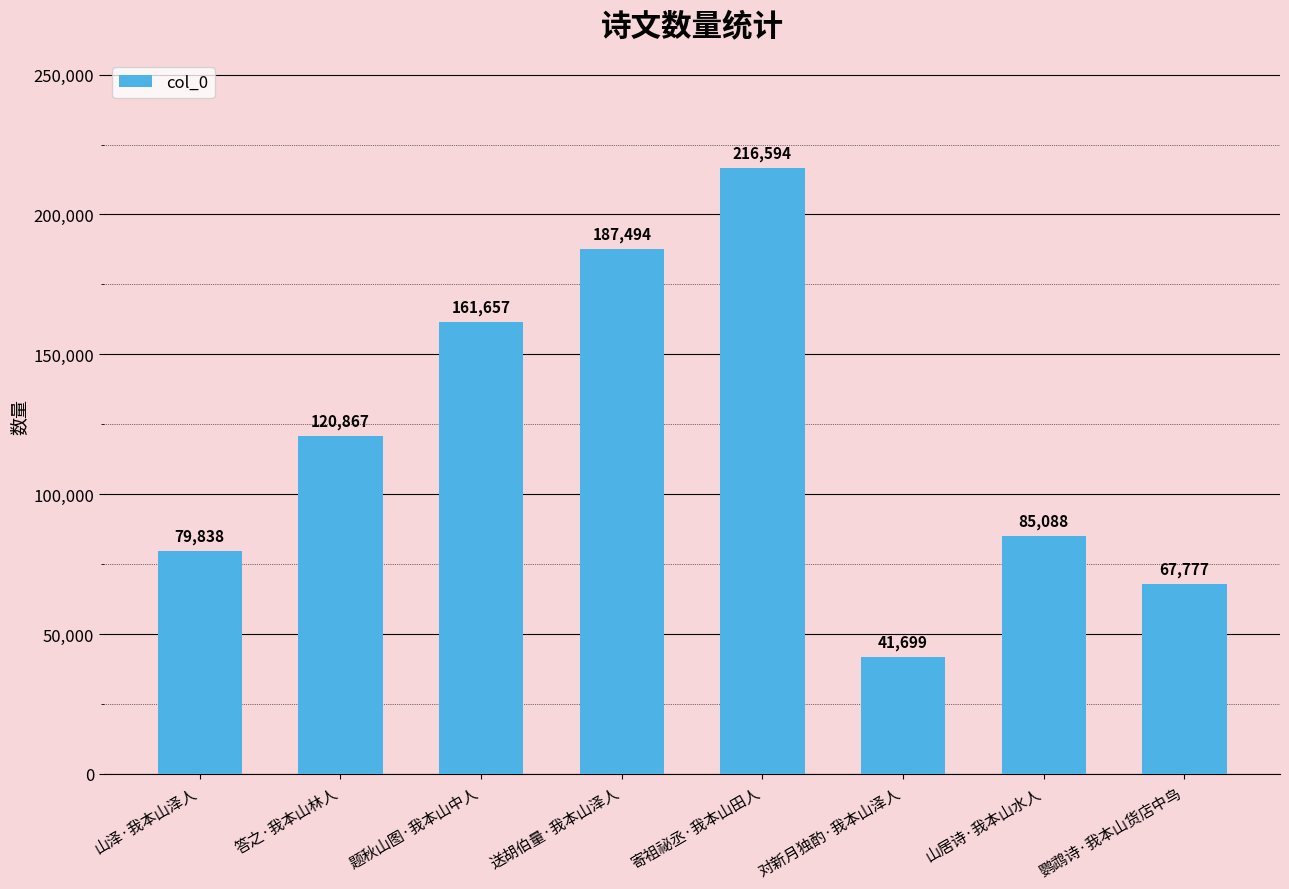

Rank the categories by value from highest to lowest.

寄祖祕丞·我本山田人, 送胡伯量·我本山泽人, 题秋山图·我本山中人, 答之·我本山林人, 山居诗·我本山水人, 山泽·我本山泽人, 鹦鹉诗·我本山货店中鸟, 对新月独酌·我本山泽人